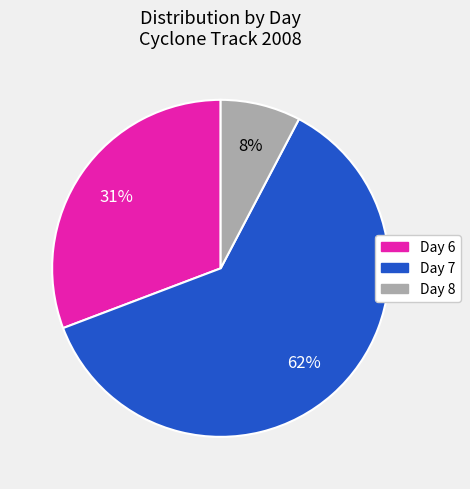

Which category accounts for the majority?

Day 7